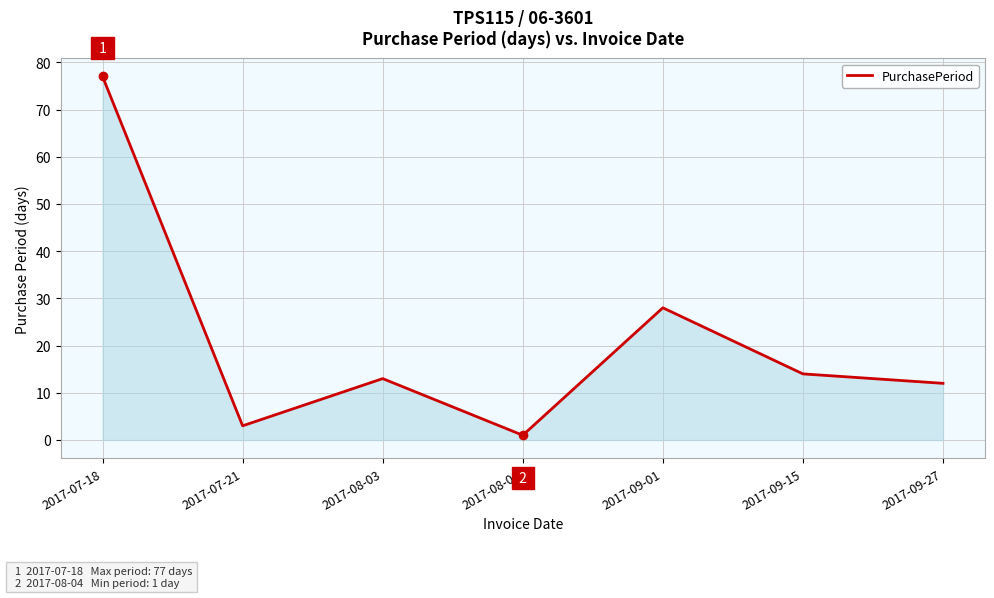

How many categories are shown in the chart?

7